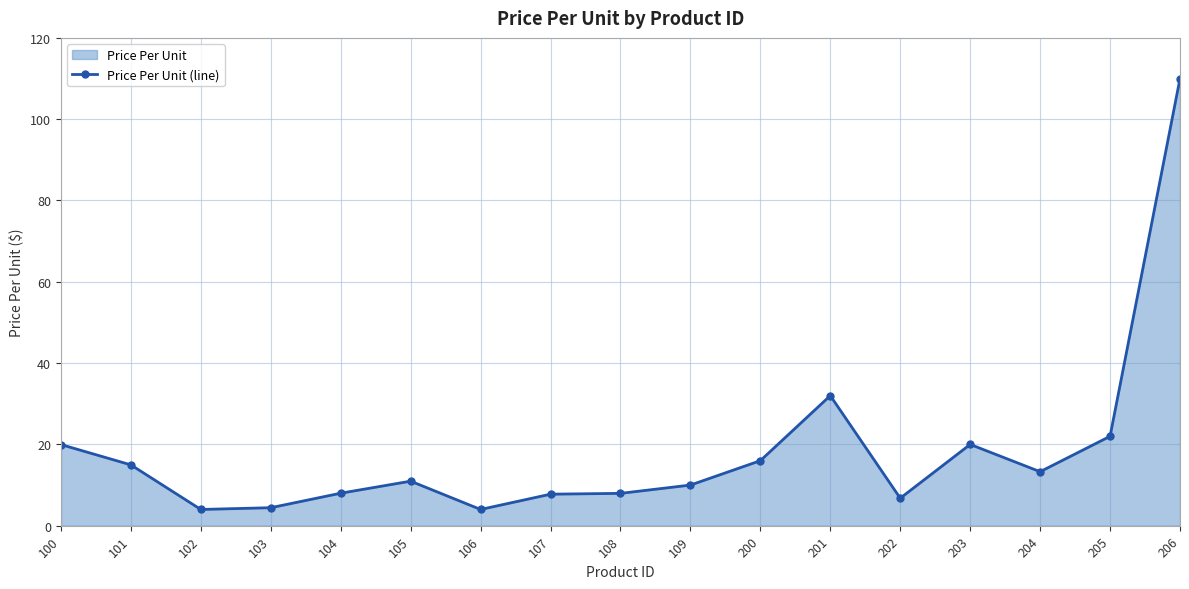

How many values exceed 10?

9